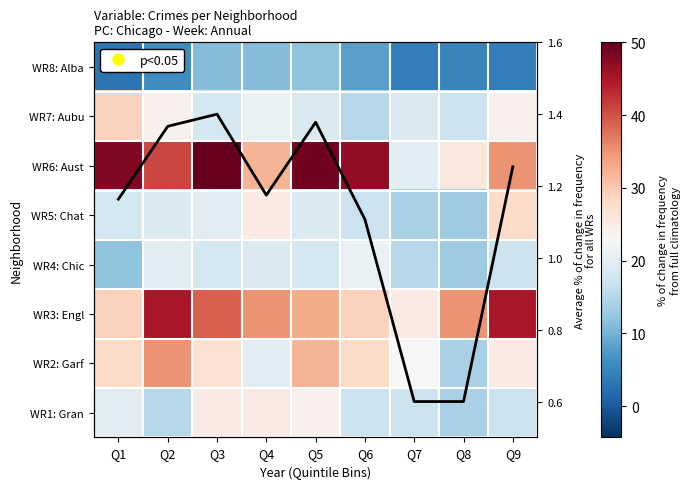

What is the sum of all WR6: Aust values?

348